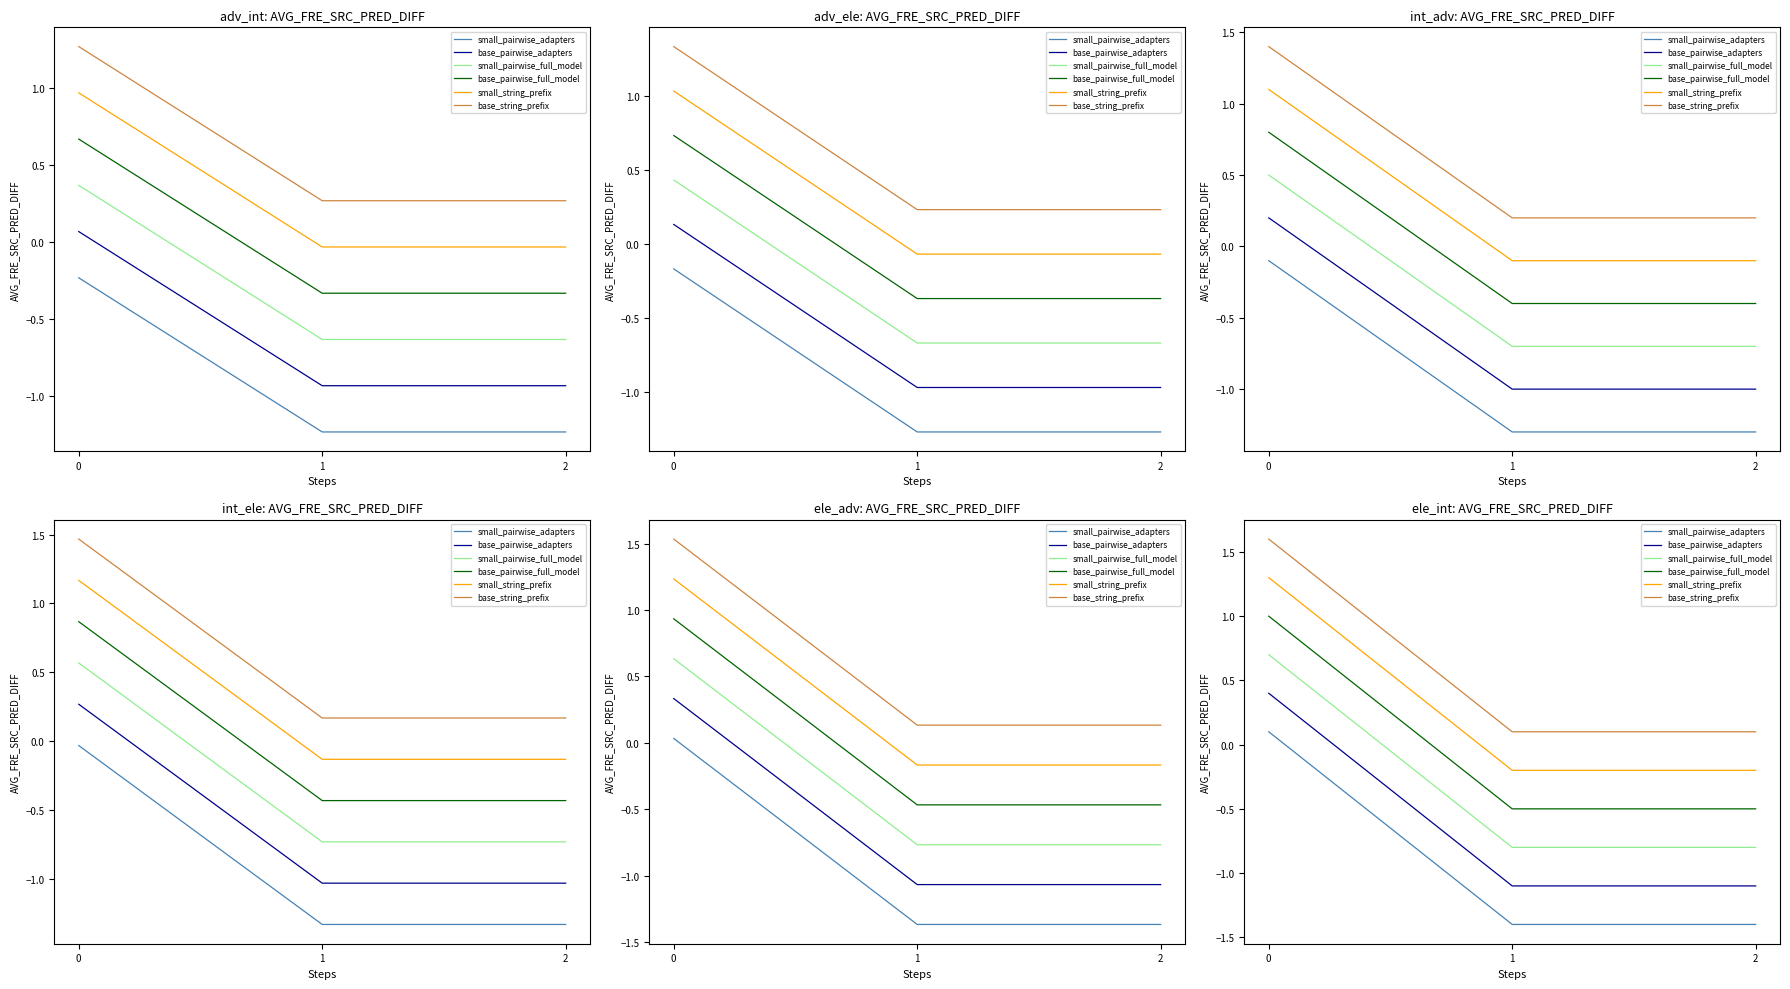

How many values in small_pairwise_full_model are below zero?

2